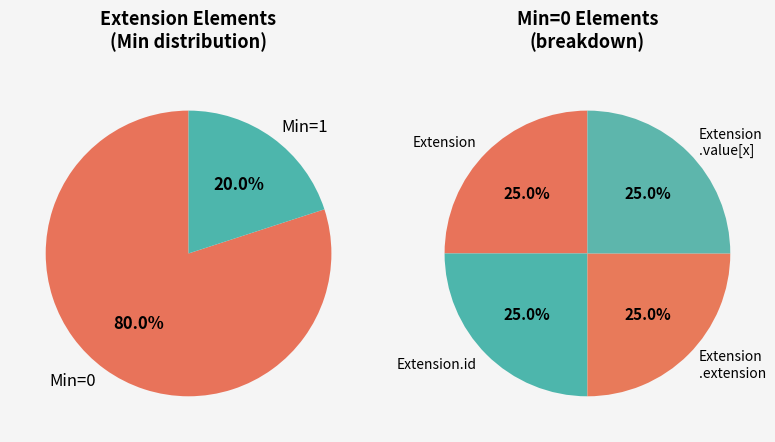

Is there a majority slice in this chart?

Yes